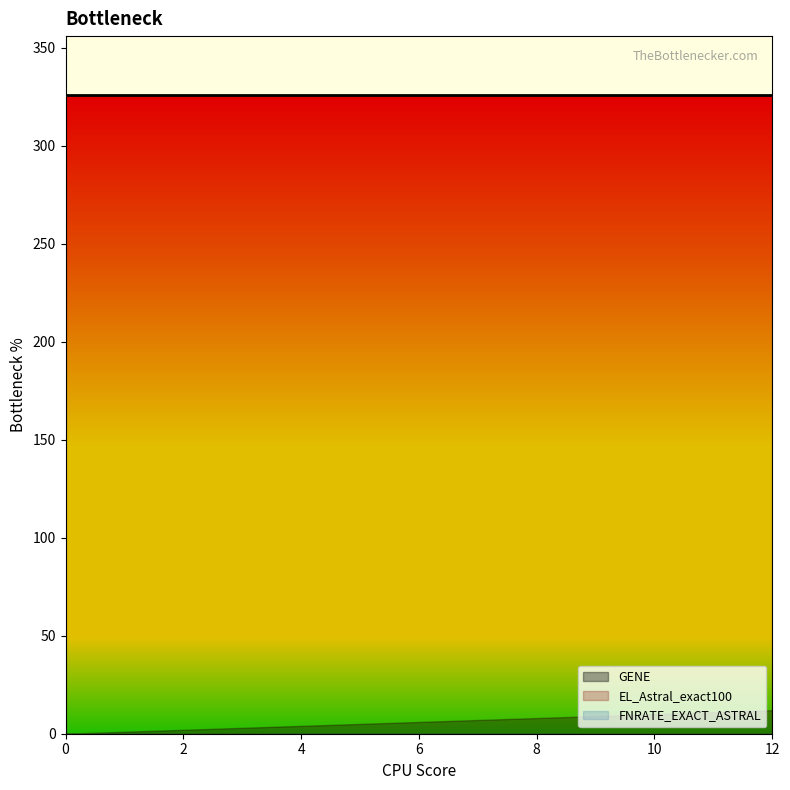

How many series are shown in this chart?

3